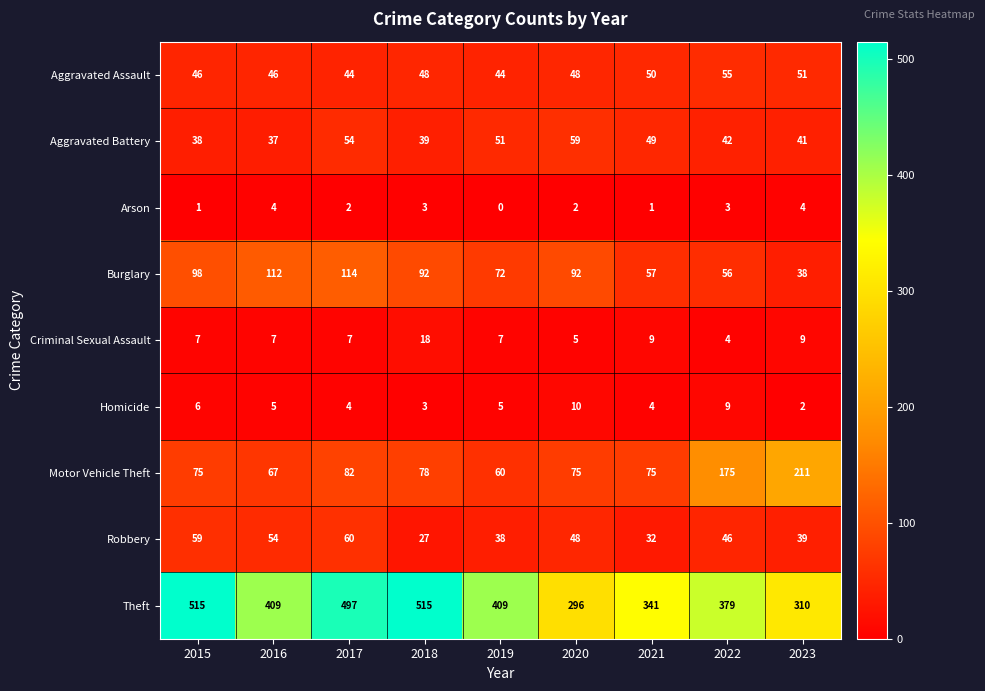

Is it true that Aggravated Assault equals 79 at 2015?

False